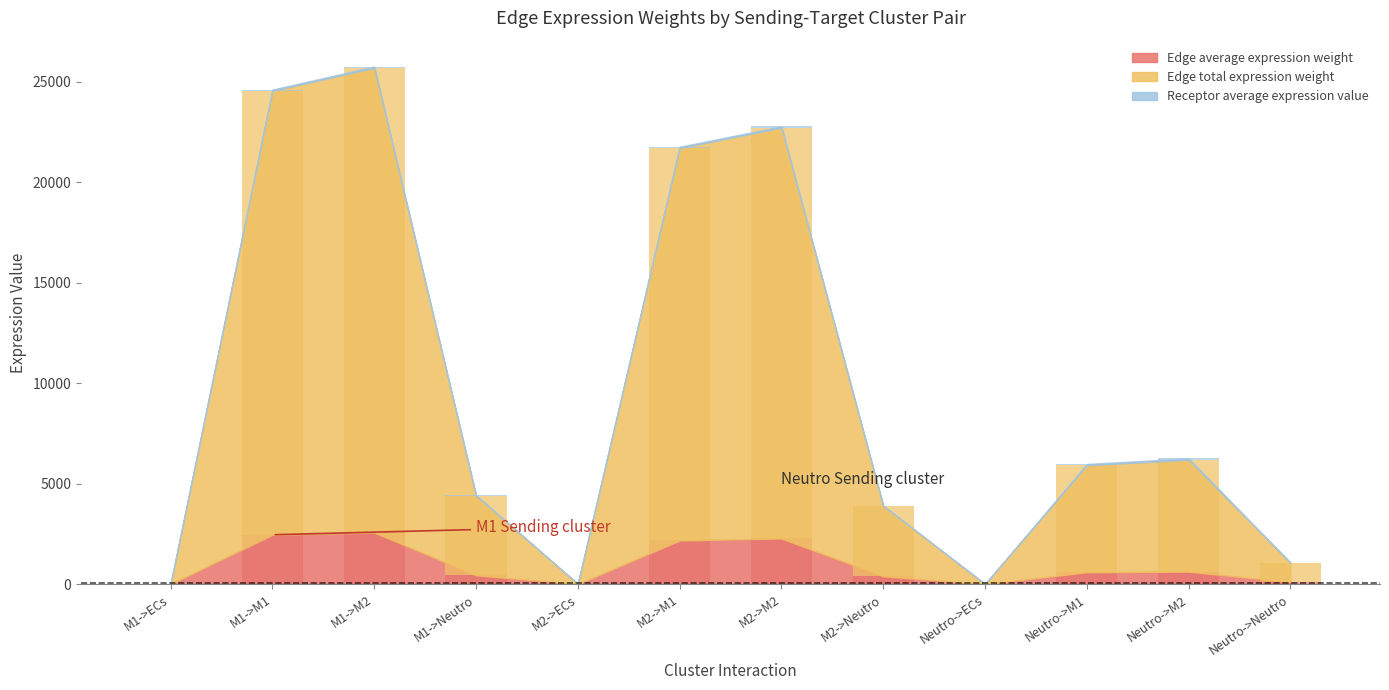

How many bars are there in total?

36